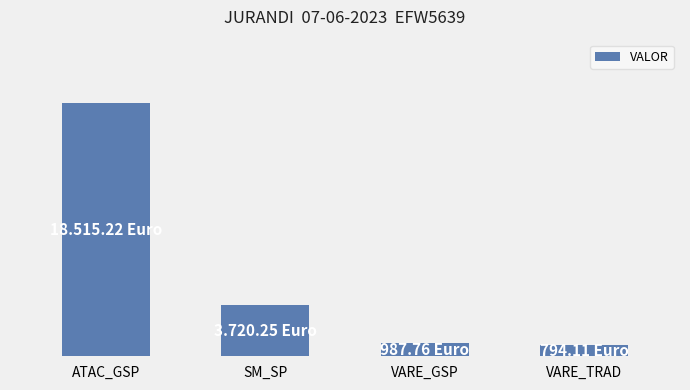

What is the sum of the values at SM_SP and VARE_GSP?

4708.0